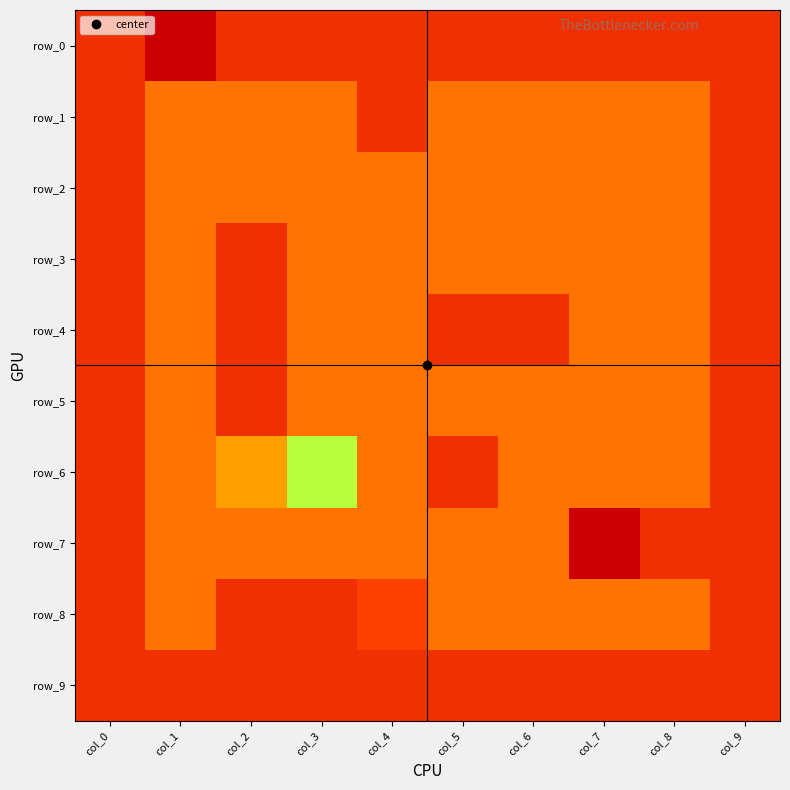

Reading right to left, what are all the values shown in this chart?

row_0: -1	-1	-1	-1	-1	-1	-1	-1	5	-1
row_1: -1	0	0	0	0	-1	0	0	0	-1
row_2: -1	0	0	0	0	0	0	0	0	-1
row_3: -1	0	0	0	0	0	0	-1	0	-1
row_4: -1	0	0	-1	-1	0	0	-1	0	-1
row_5: -1	0	0	0	0	0	0	-1	0	-1
row_6: -1	0	0	0	-1	0	2	3	0	-1
row_7: -1	-1	-2	0	0	0	0	0	0	-1
row_8: -1	0	0	0	0	4	-1	-1	0	-1
row_9: -1	-1	-1	-1	-1	-1	-1	-1	-1	-1